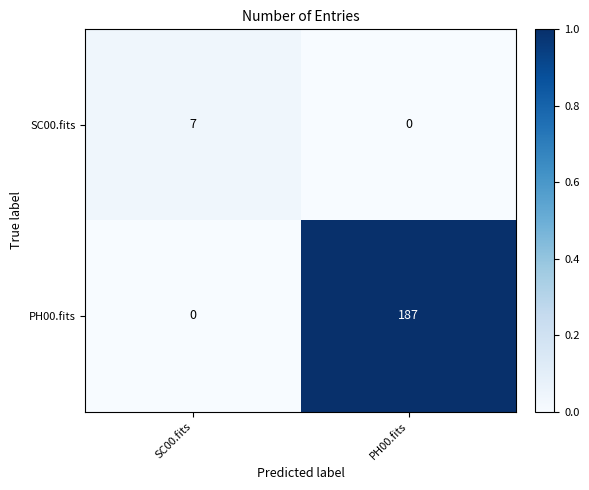

Rank the series by their average value, from highest to lowest.

PH00.fits, SC00.fits